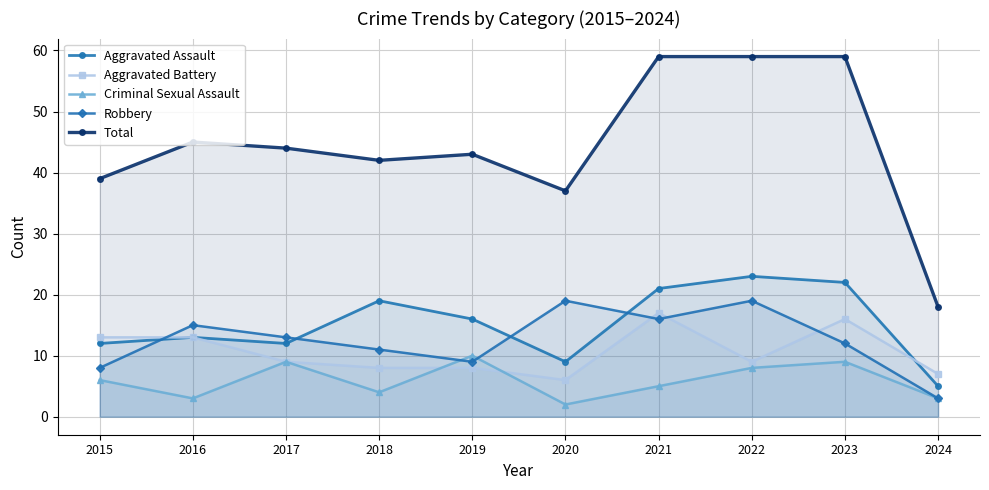

What is the average value of the Criminal Sexual Assault series?

6